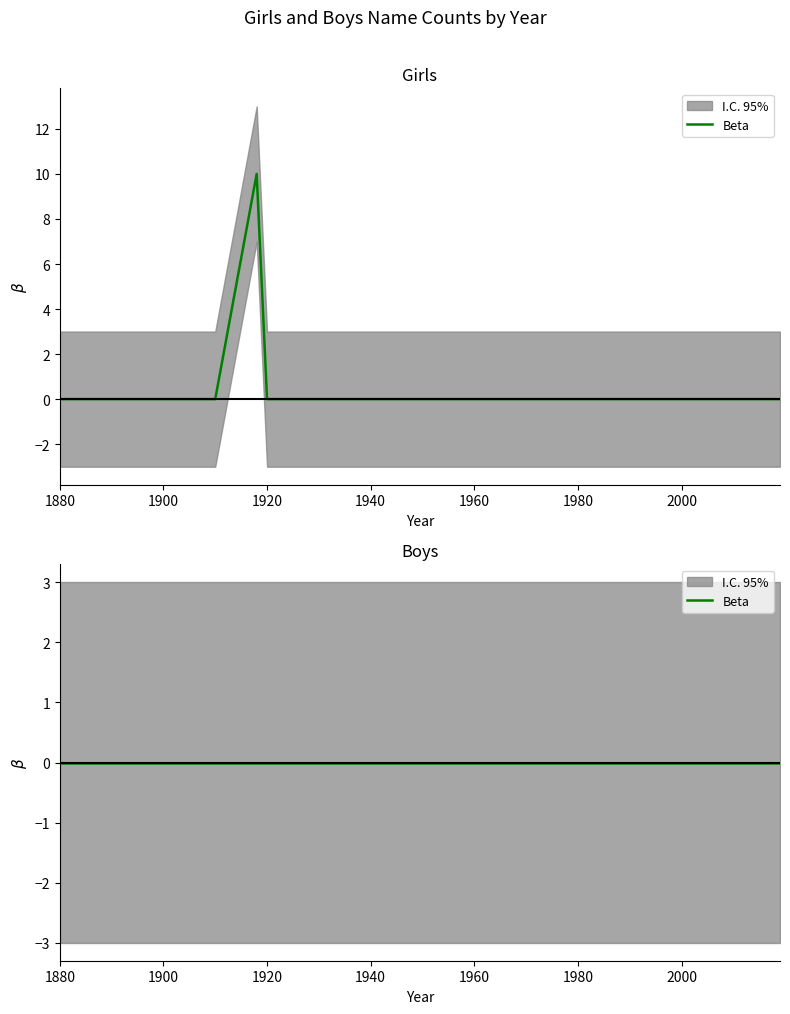

List the labels in order of value, smallest first.

1880, 1890, 1900, 1910, 1920, 1930, 1940, 1950, 1960, 1970, 1980, 1990, 2000, 2010, 2019, 1918